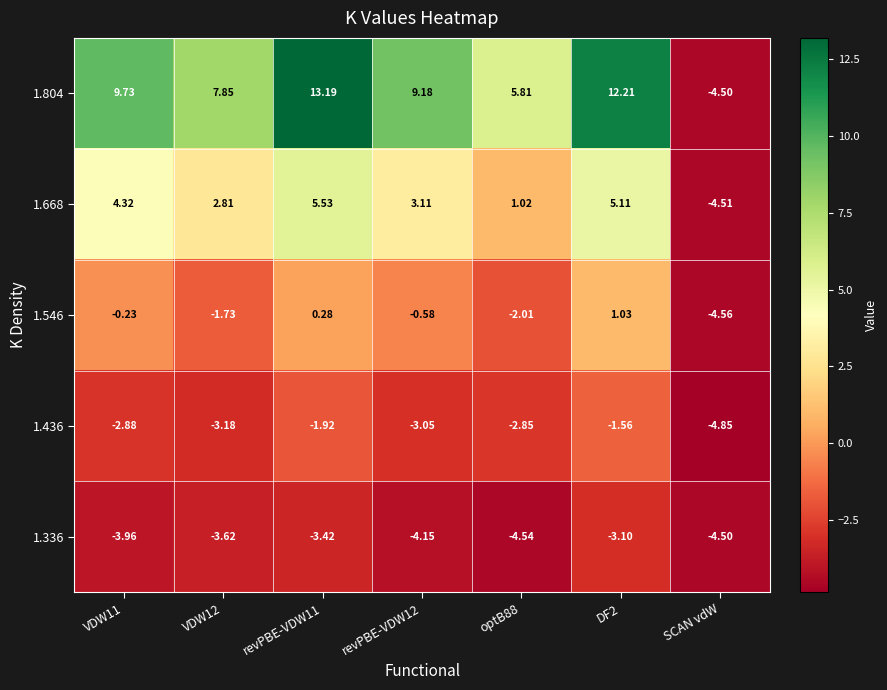

Is the value of 1.336 at optB88 greater than the value of 1.804 at VDW12?

No